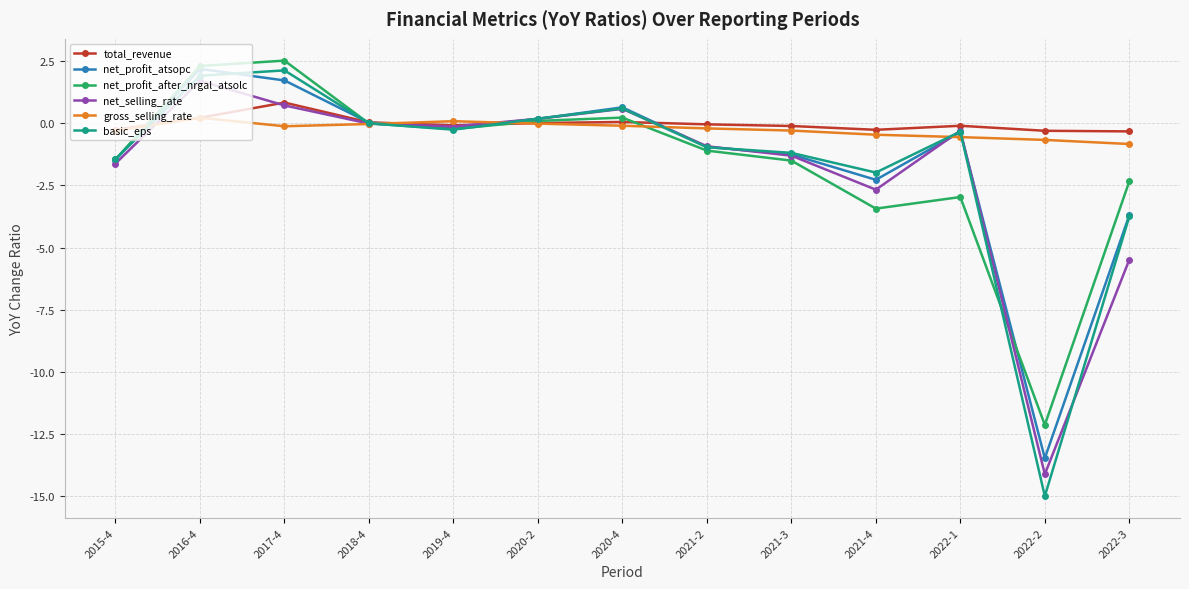

True or false: net_profit_atsopc has more than 0 interior local peaks.

True